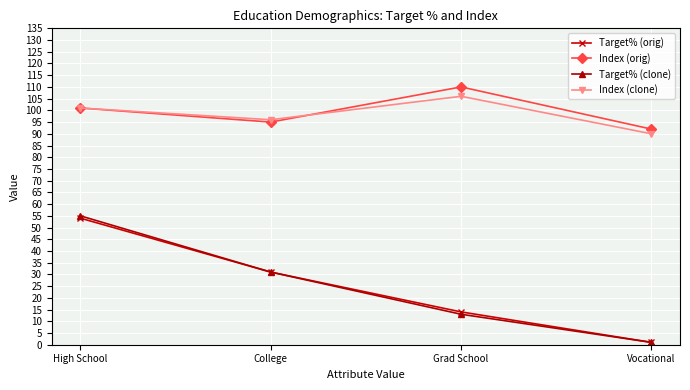

Reading right to left, transcribe all the data shown in this chart.

Target% (orig): 1	14	31	54
Index (orig): 92	110	95	101
Target% (clone): 1	13	31	55
Index (clone): 90	106	96	101